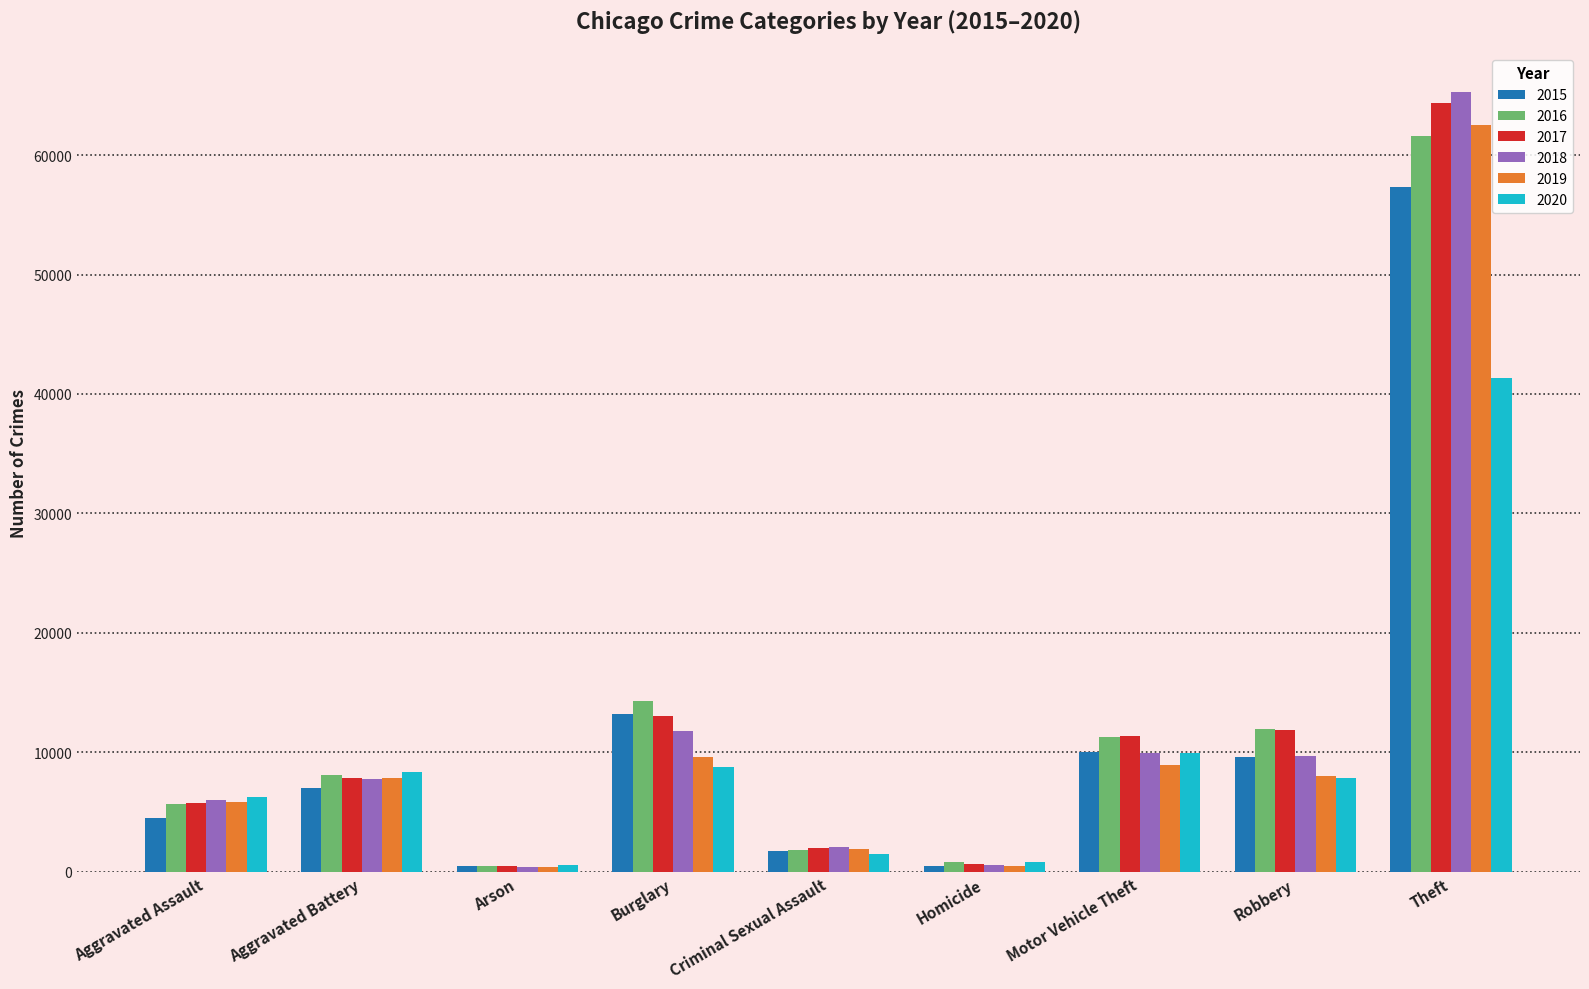

What are all the series names shown in the legend?

2015, 2016, 2017, 2018, 2019, 2020